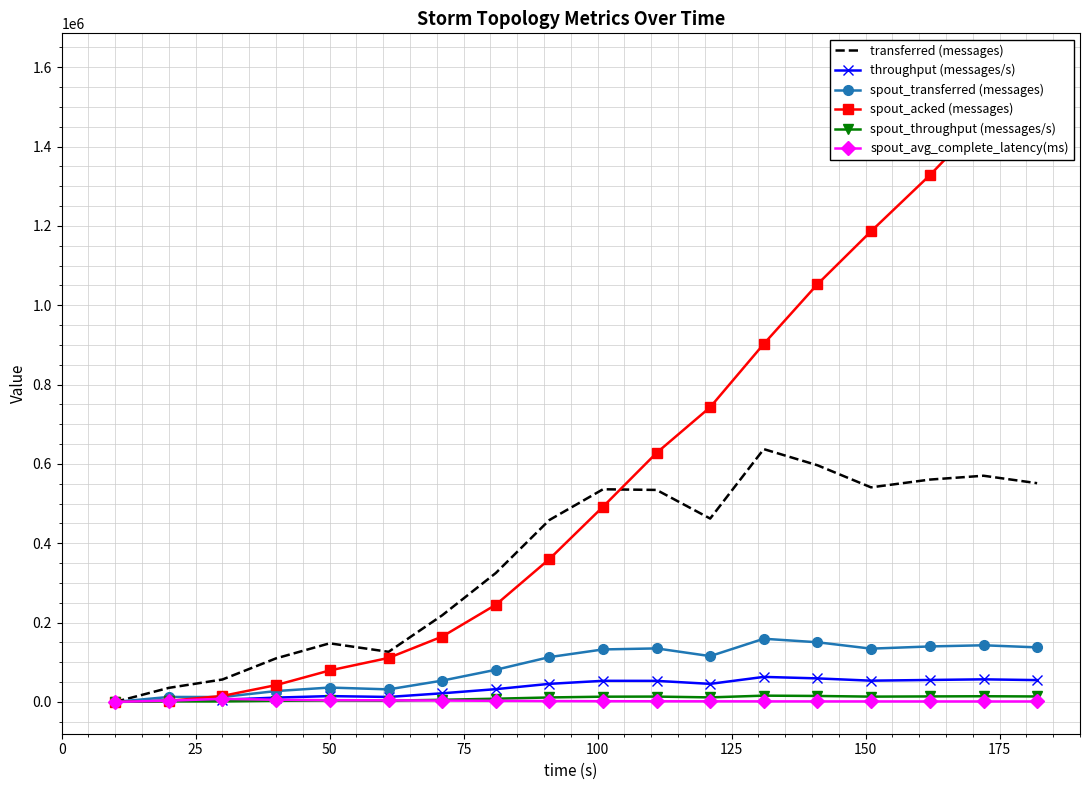

List the series in order of their peak value, lowest first.

spout_avg_complete_latency(ms), spout_throughput (messages/s), throughput (messages/s), spout_transferred (messages), transferred (messages), spout_acked (messages)